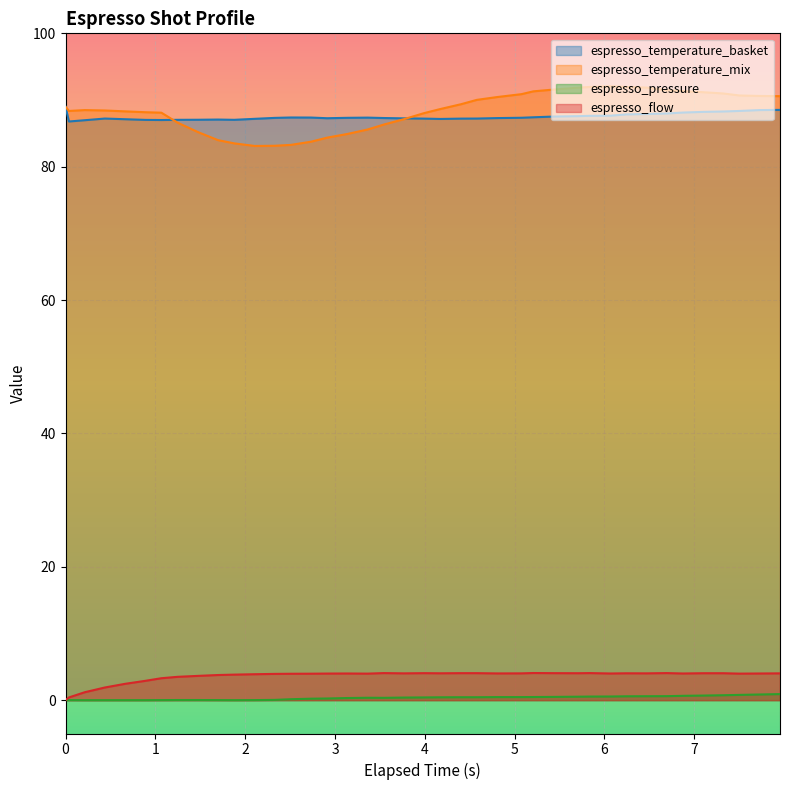

What is the value of the espresso_pressure point at the 21st from the left?

0.4